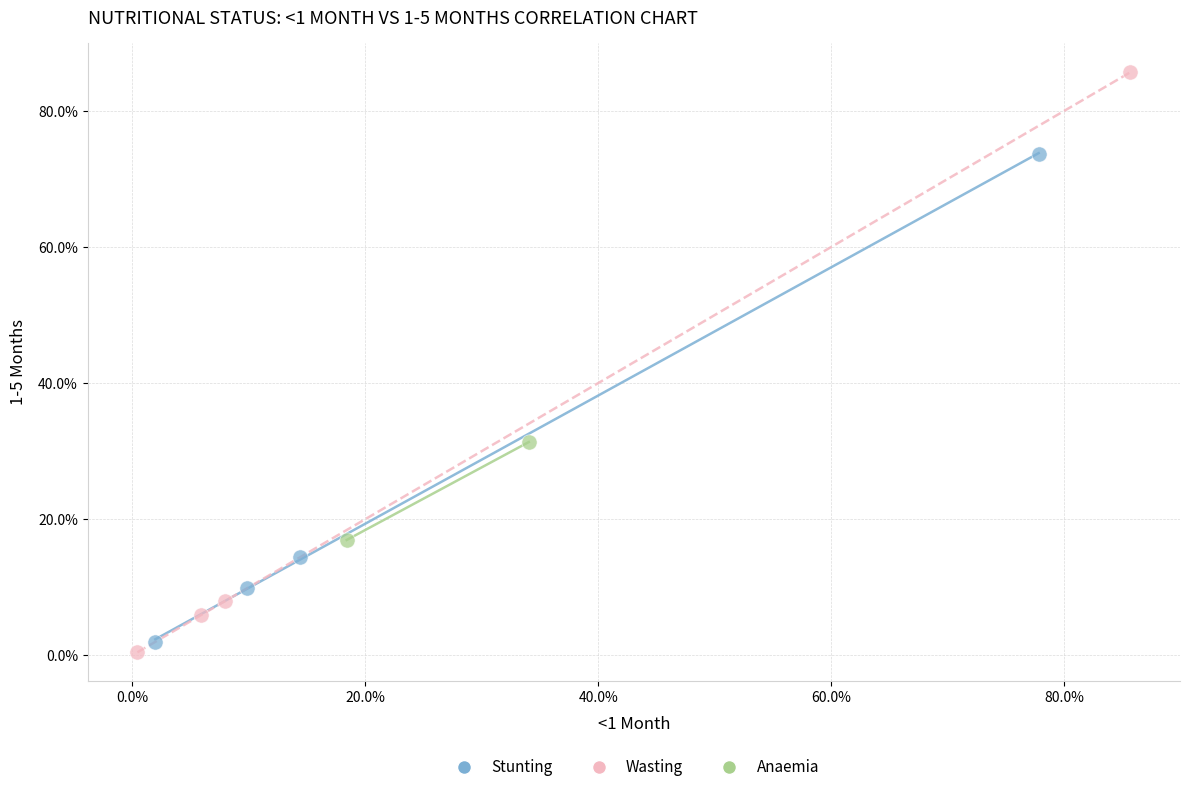

Which series reaches the maximum Y coordinate?

Wasting